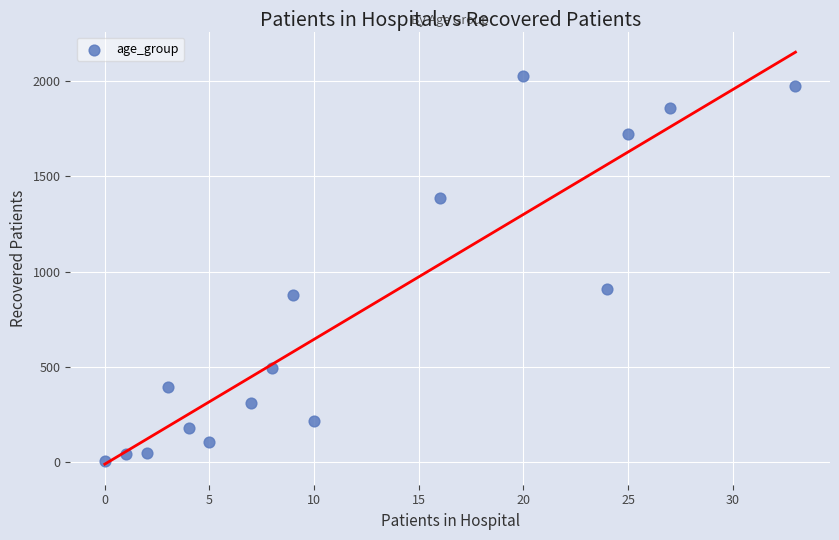

What is the range of Y values (max minus min)?

2023